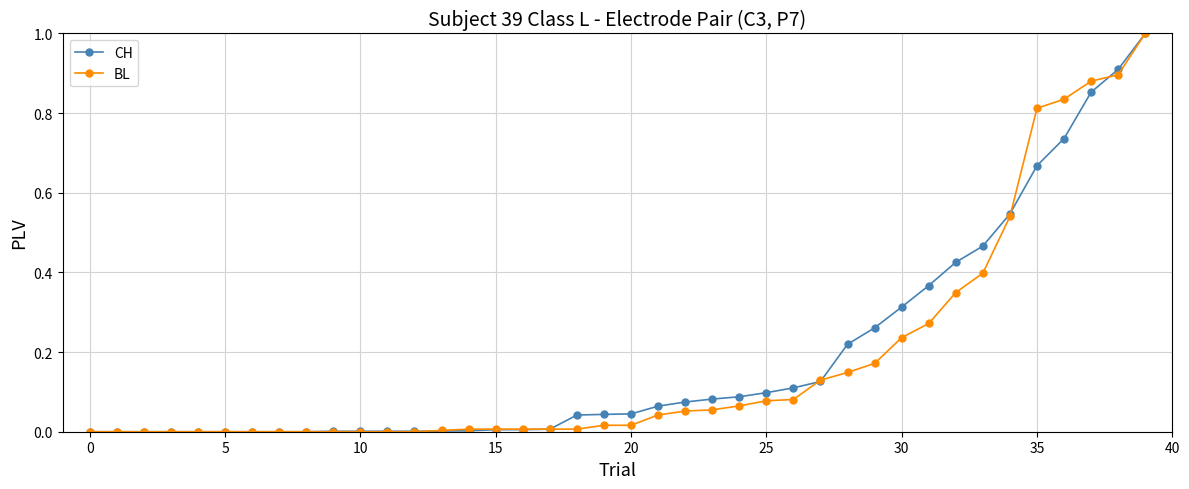

What is the maximum value for BL?

1.0